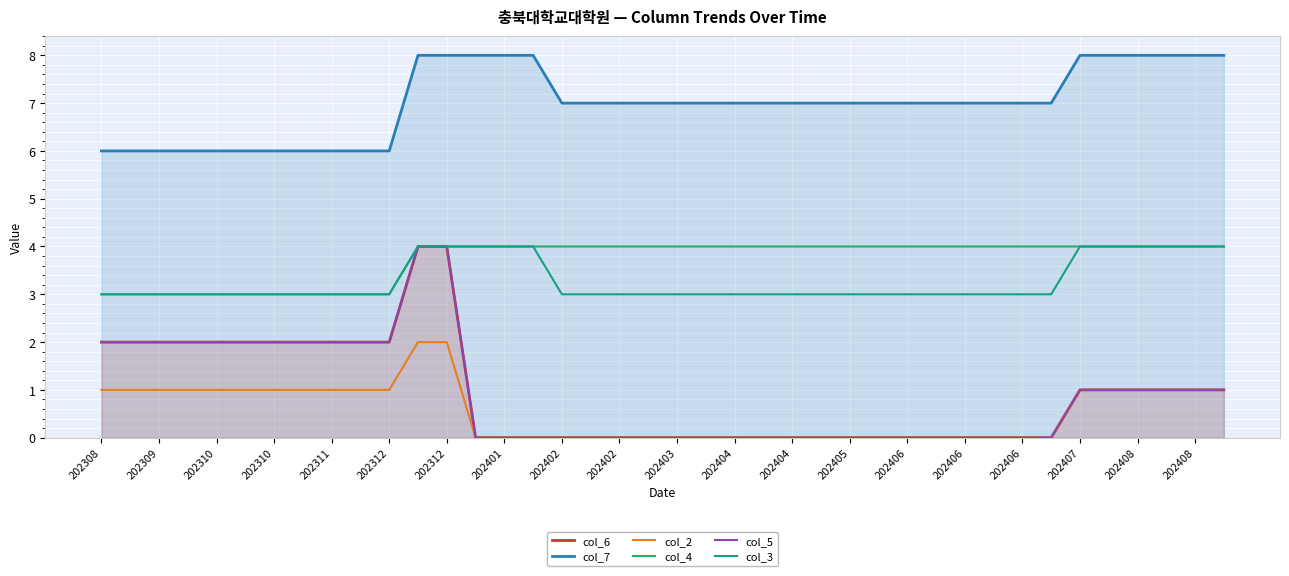

How many values in the col_3 series exceed 3?

11